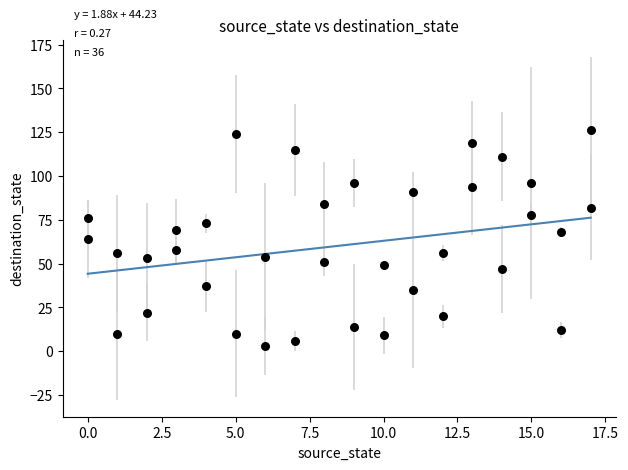

What is the range of Y values (max minus min)?

123